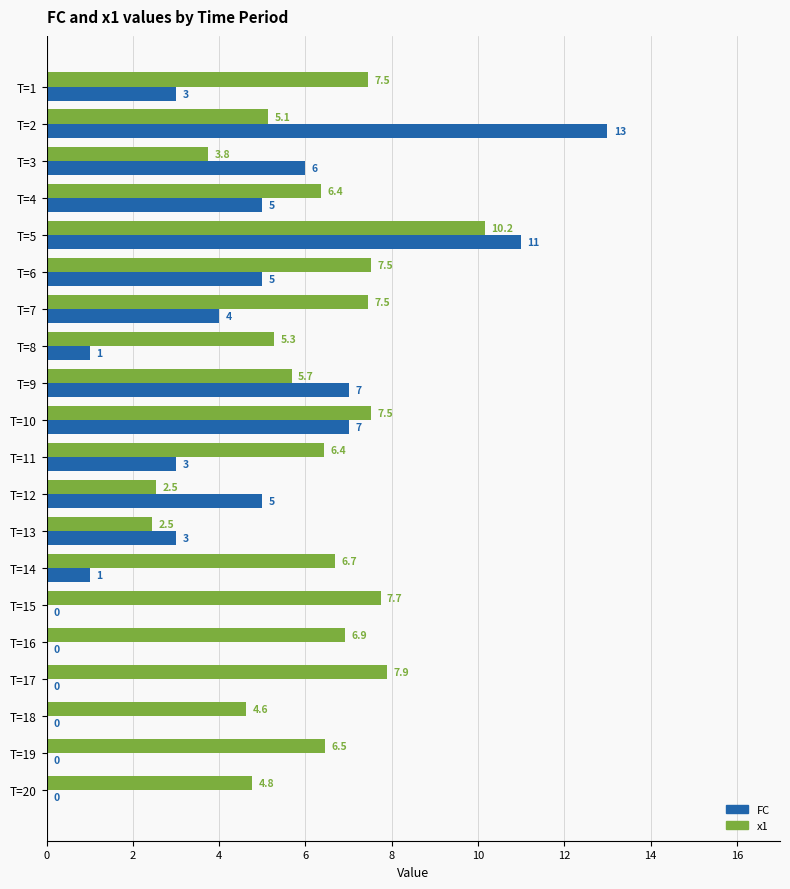

Which series changed the most between T=16 and T=18?

x1